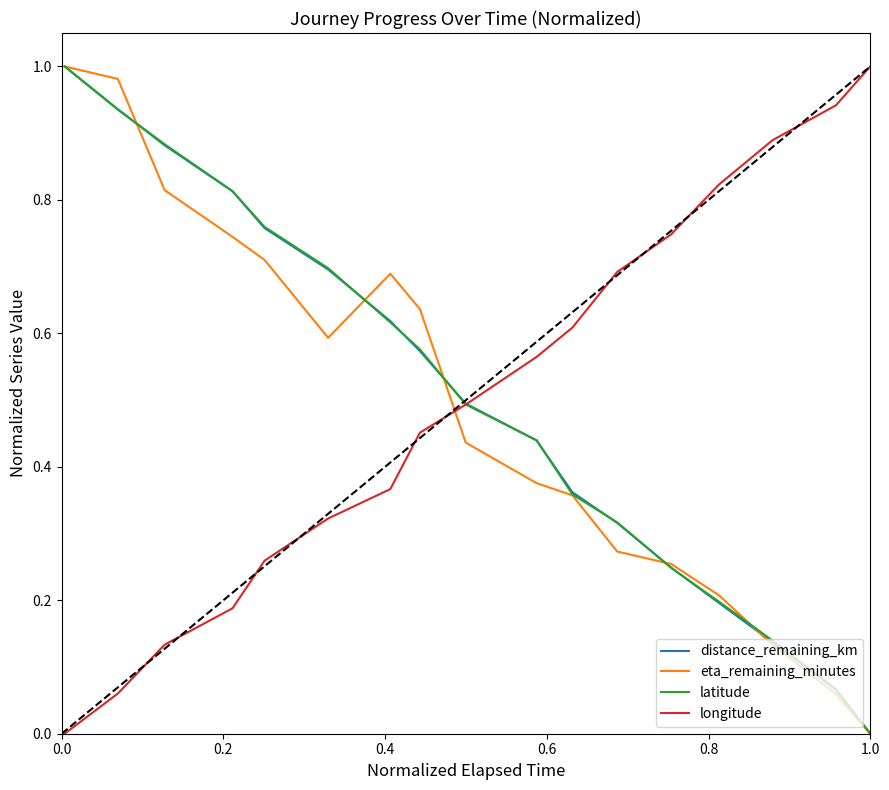

True or false: longitude and eta_remaining_minutes intersect in this chart.

True